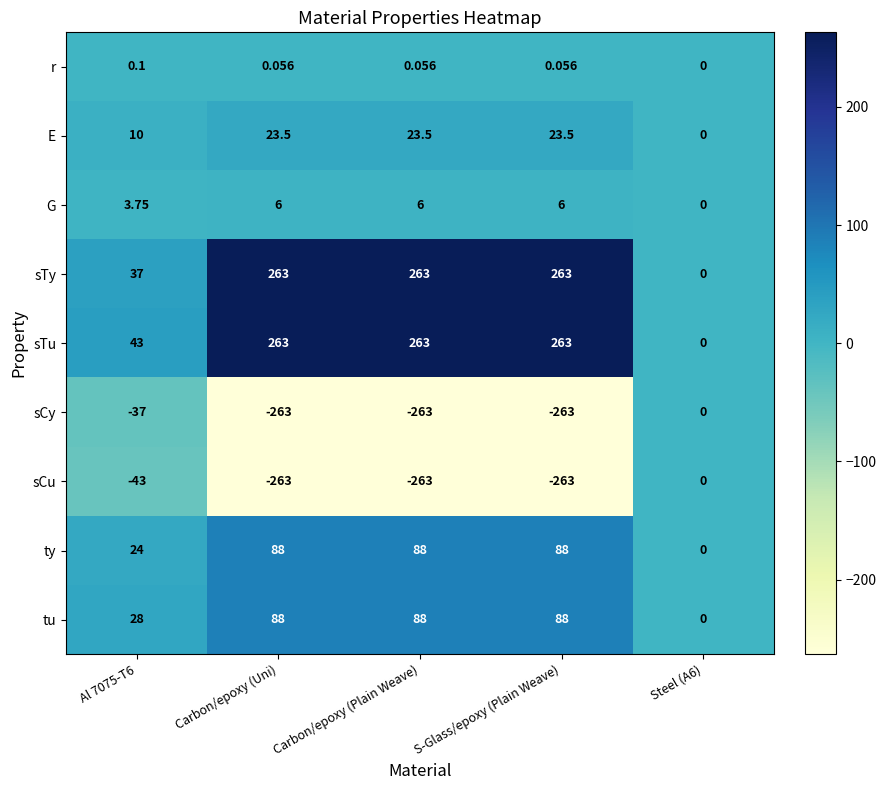

Which series has the largest total across all categories?

sTu